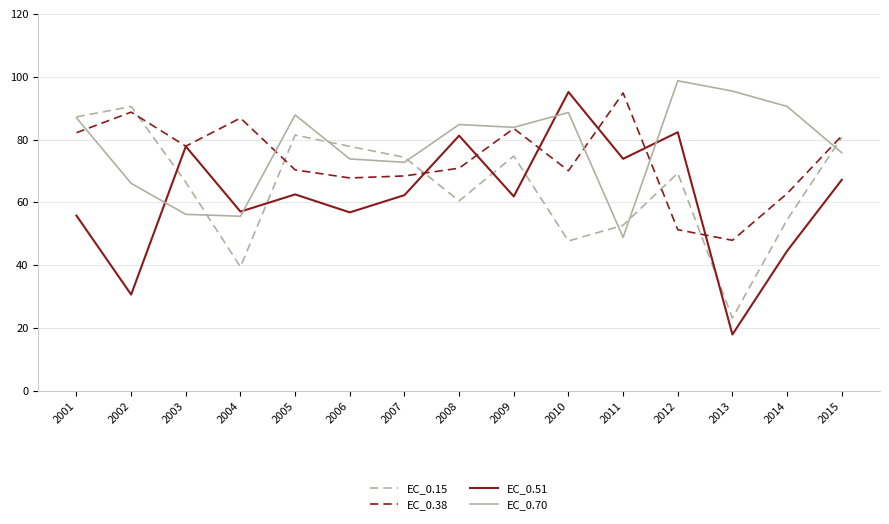

Rank the series at 2002 from lowest to highest value.

EC_0.51, EC_0.70, EC_0.38, EC_0.15